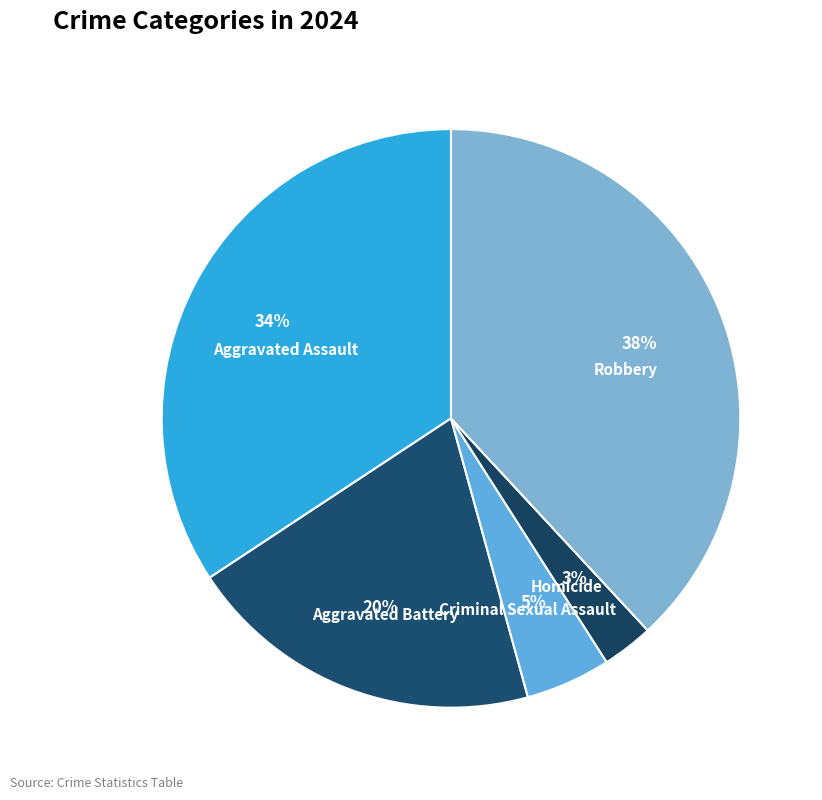

Do Homicide and Aggravated Battery together represent more than half of the pie?

No